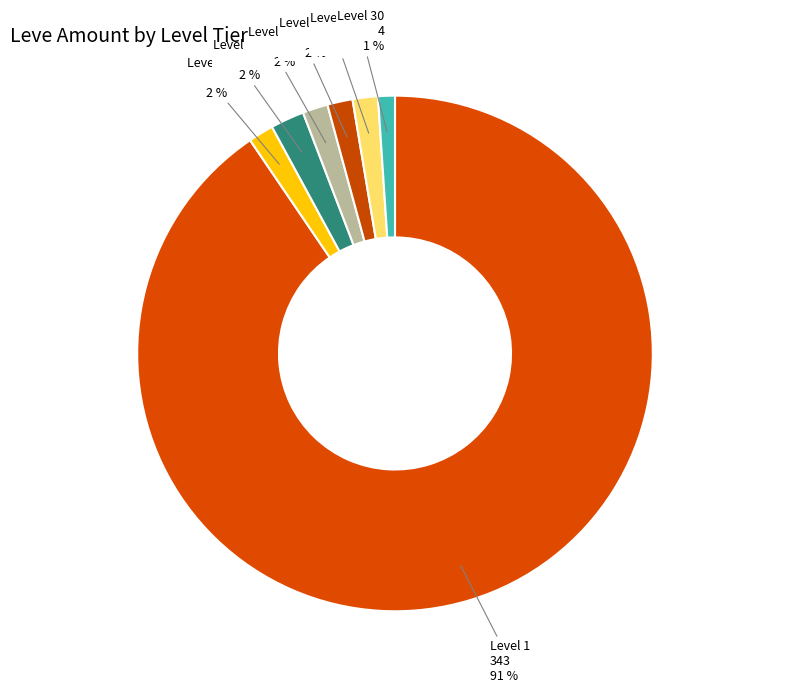

Count the number of slices in the pie.

7